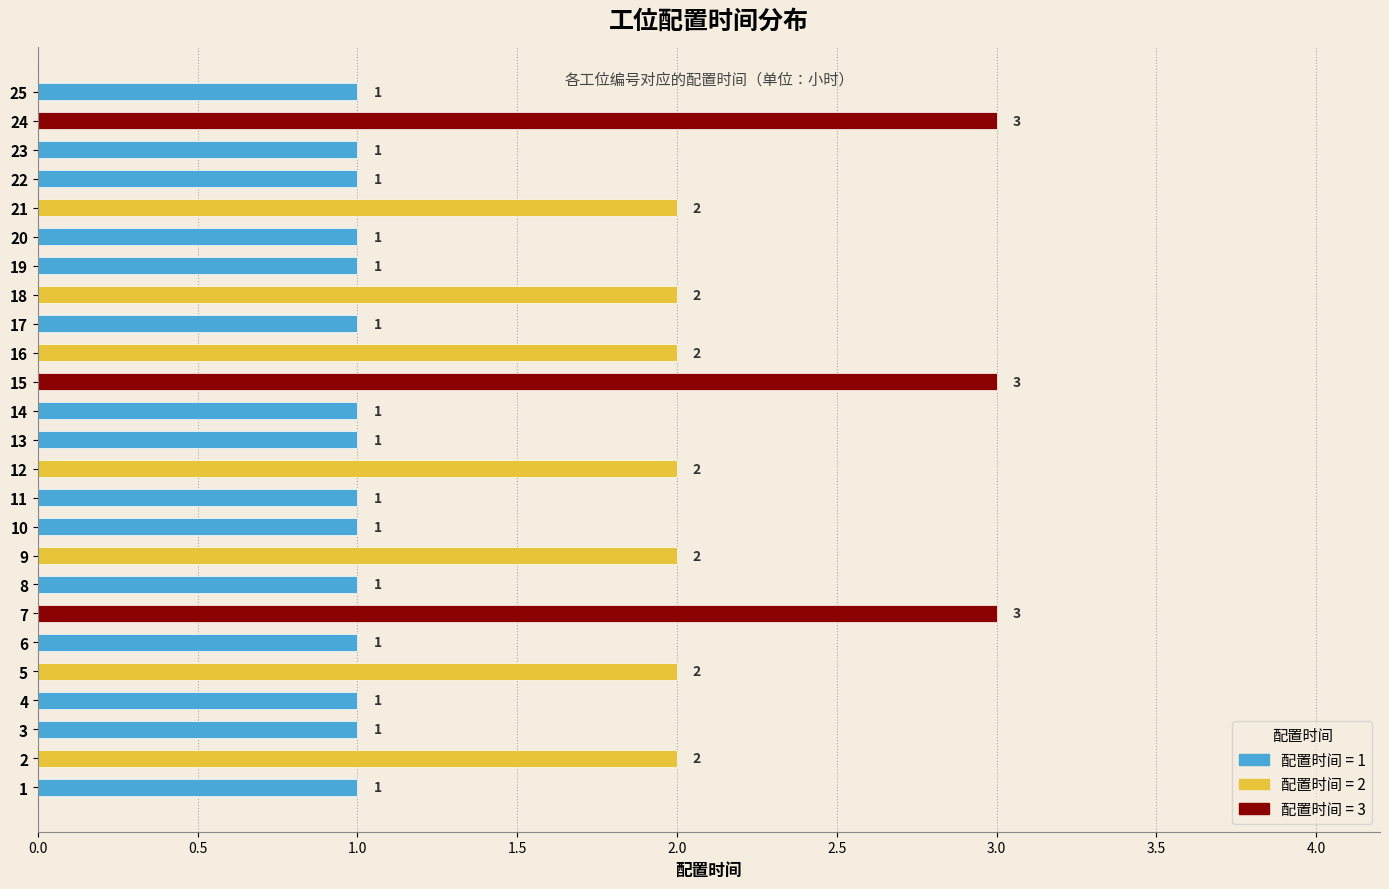

Which has a higher value, 19 or 24?

24